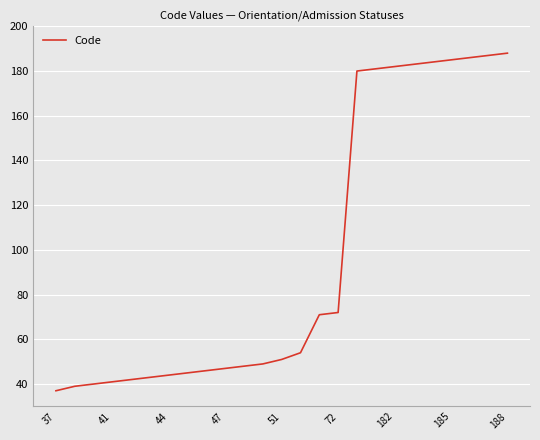

What is the smallest value displayed?

37